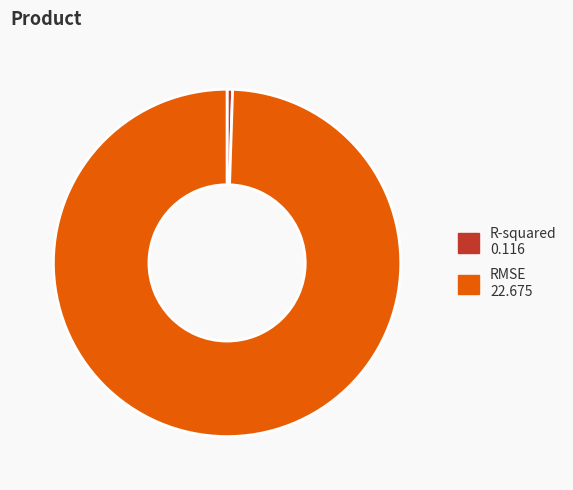

Which has a higher value, R-squared or RMSE?

RMSE